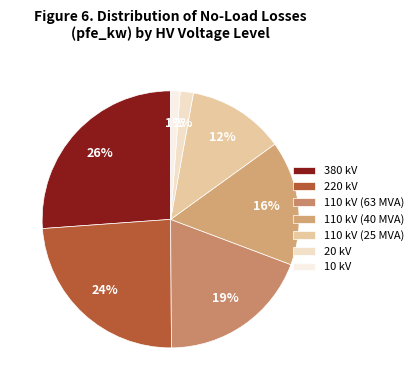

How many slices are in this pie chart?

7